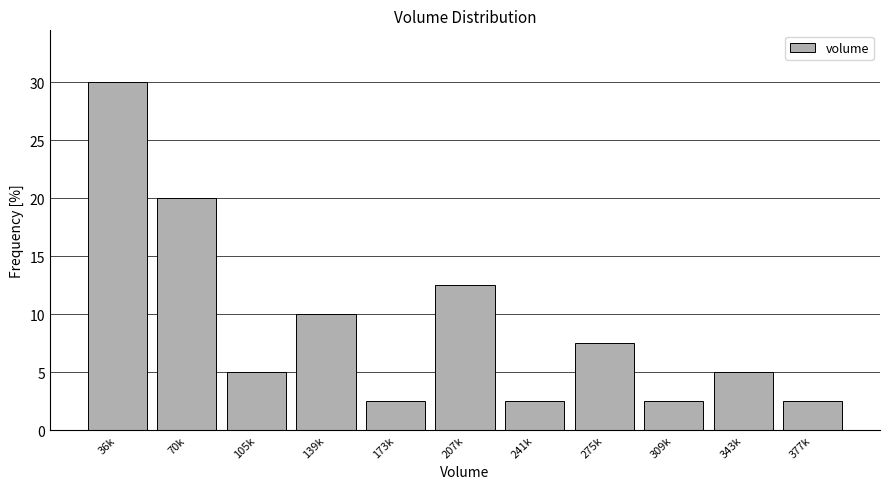

Reading left to right, what are all the values shown in this chart?

36k=30.0	70k=20.0	105k=5.0	139k=10.0	173k=2.5	207k=12.5	241k=2.5	275k=7.5	309k=2.5	343k=5.0	377k=2.5